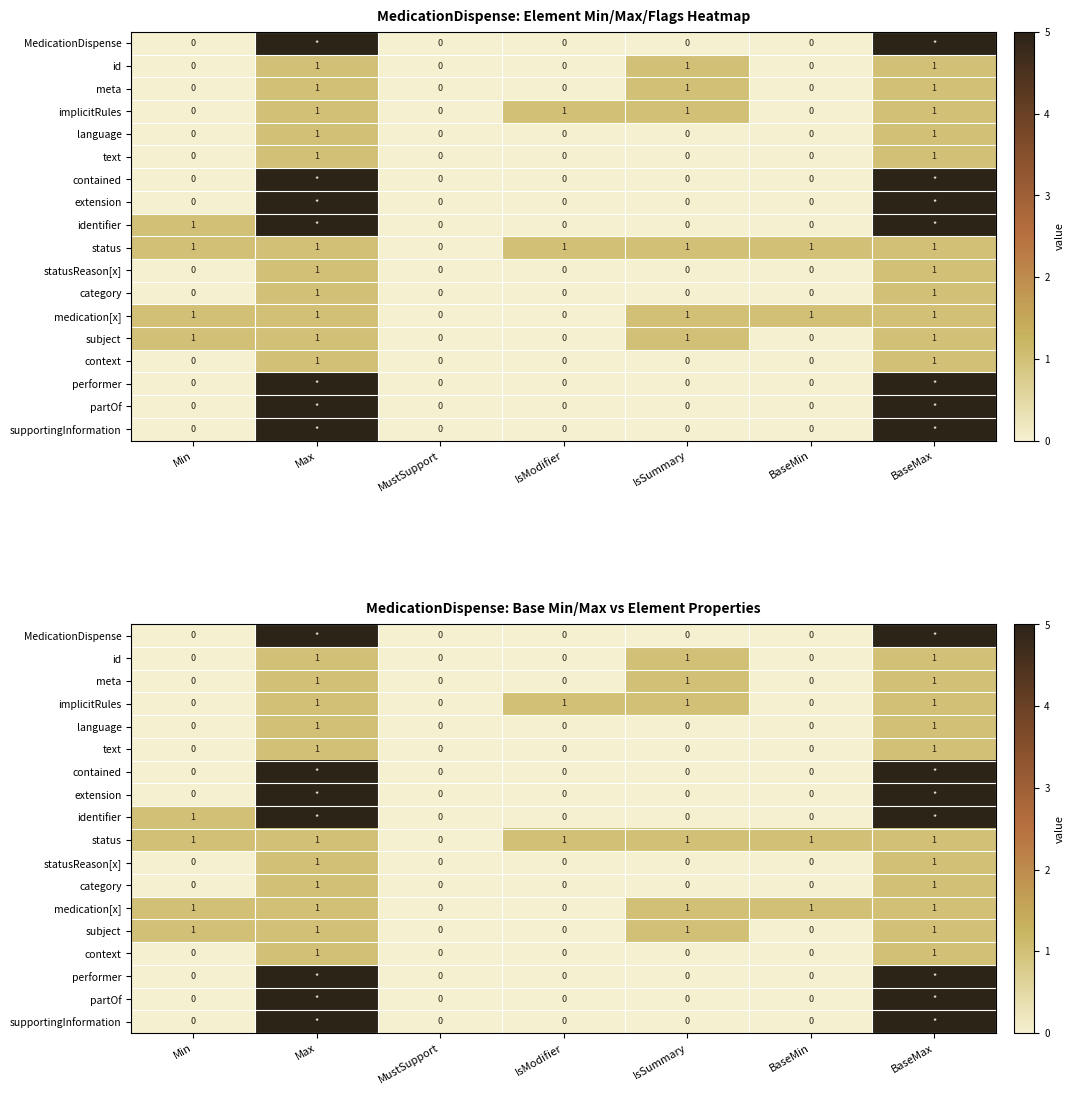

What is the difference between the maximum and minimum values in the supportingInformation series?

5